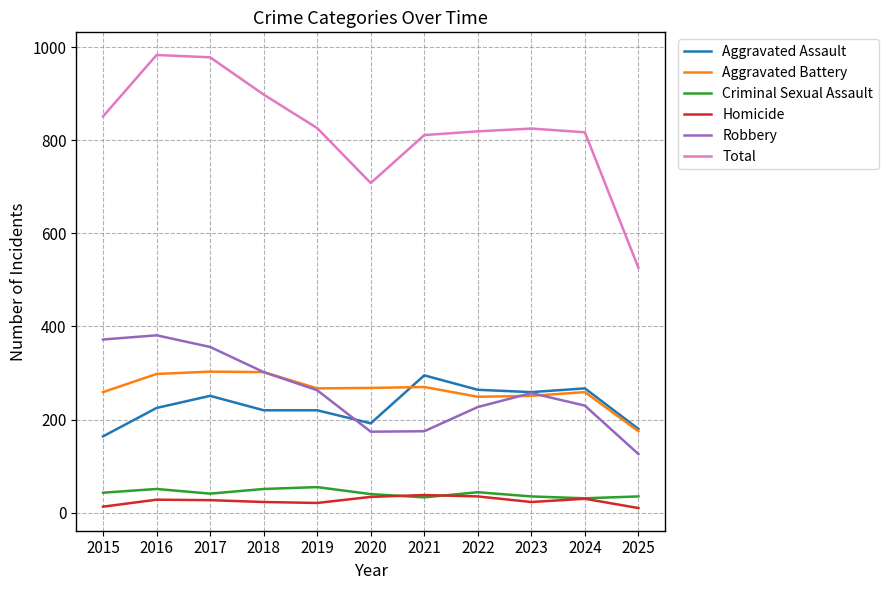

Which series has the largest total across all categories?

Total